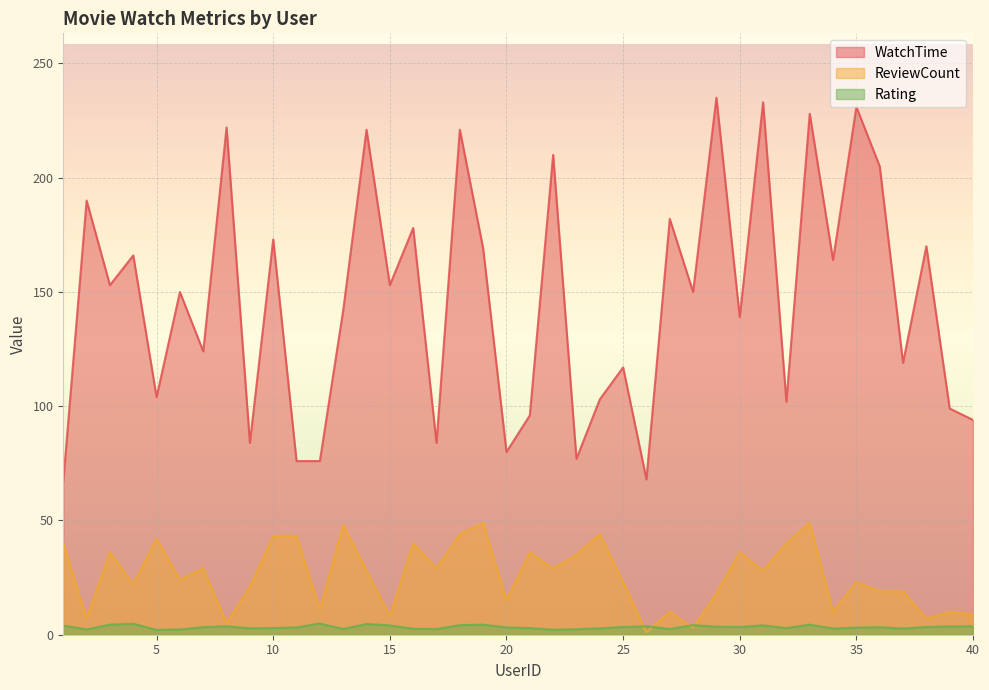

In WatchTime, how many points are lower than both neighbors (excluding endpoints)?

14